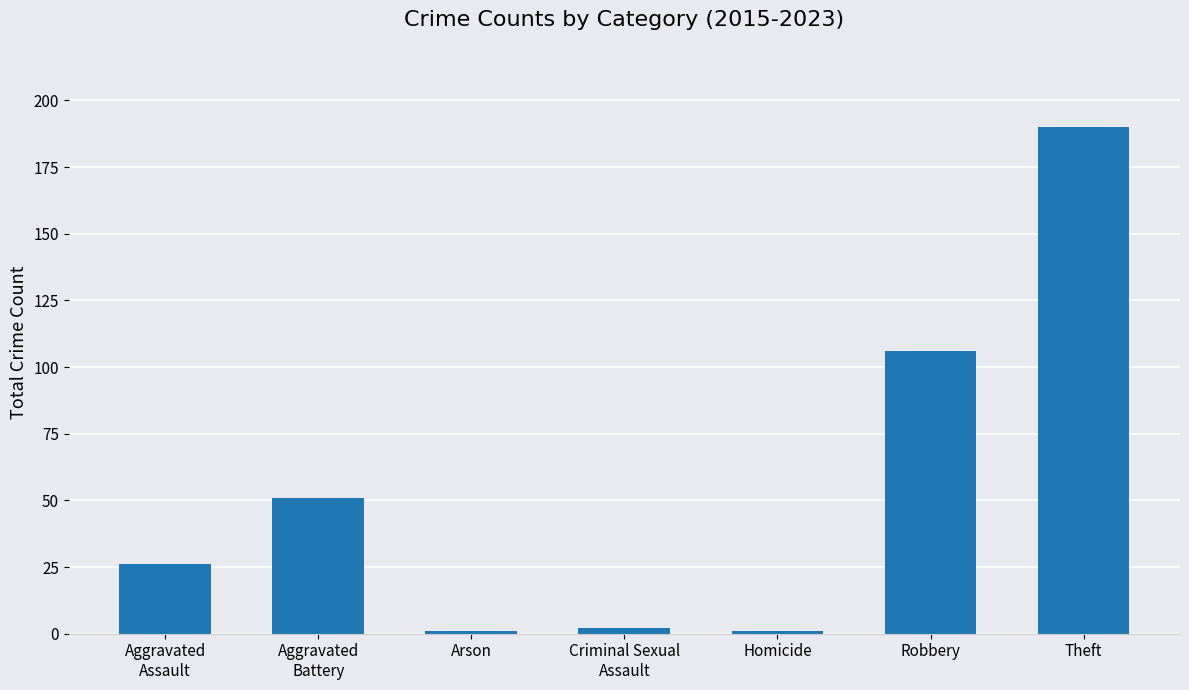

What is the difference between the maximum and minimum values?

189